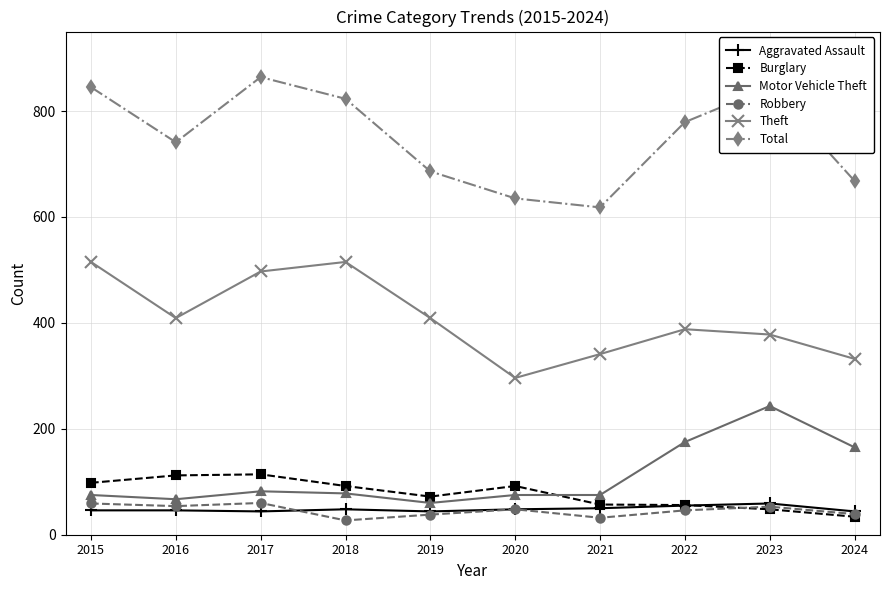

Which series has the widest spread of values?

Total